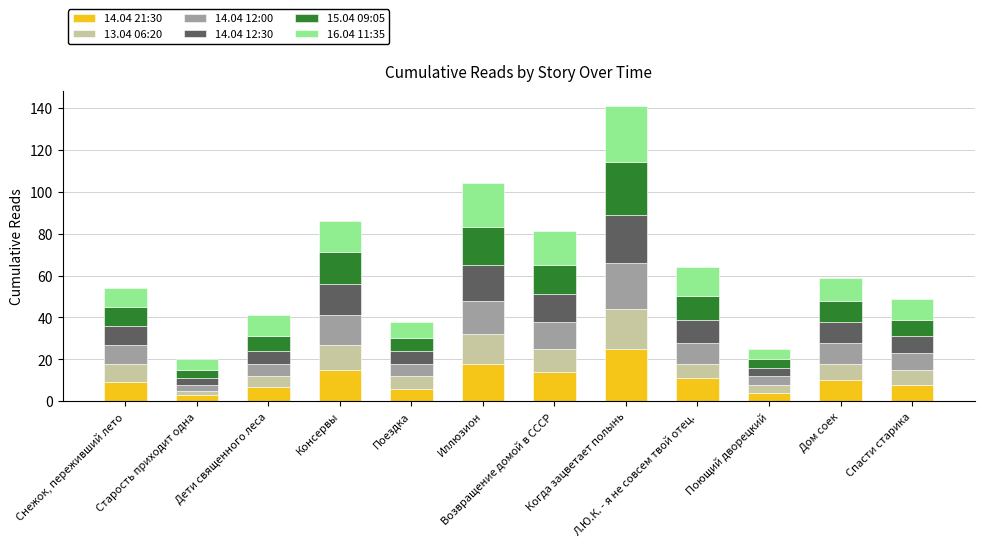

What is the total value across all series at Поездка?

38